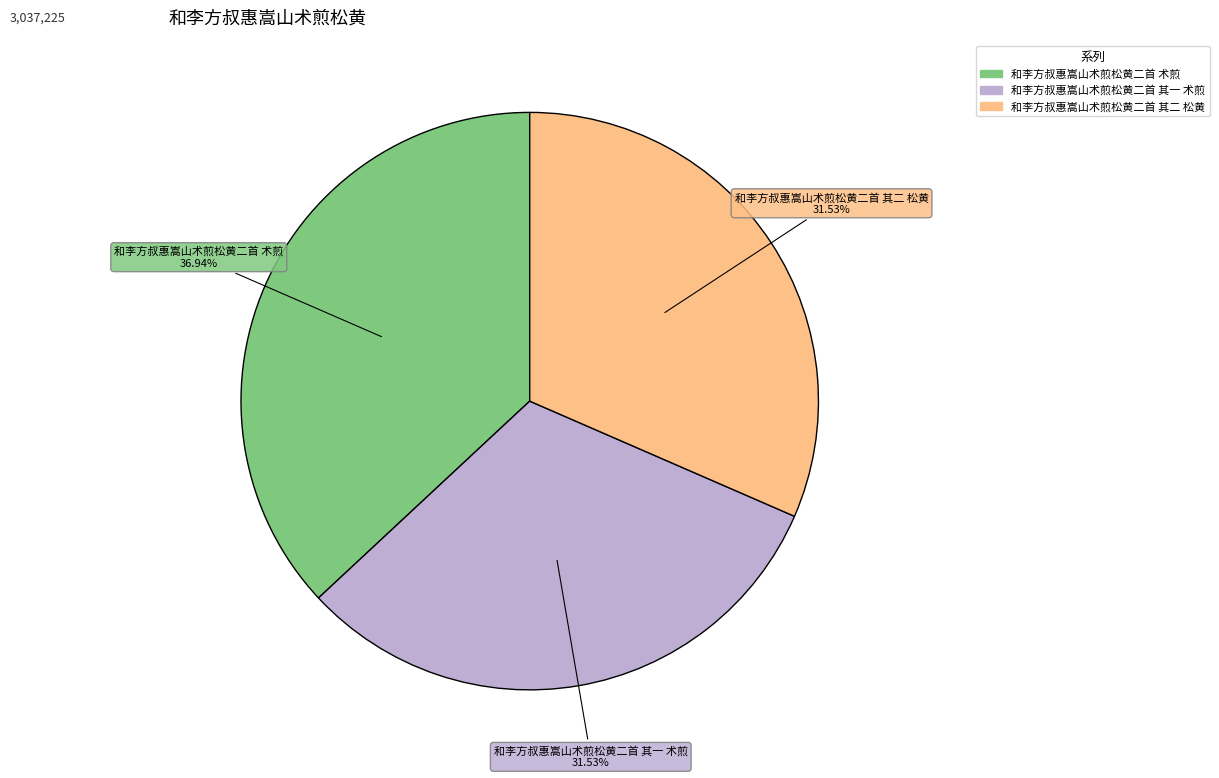

What is the largest slice in the pie chart?

和李方叔惠嵩山术煎松黄二首 术煎